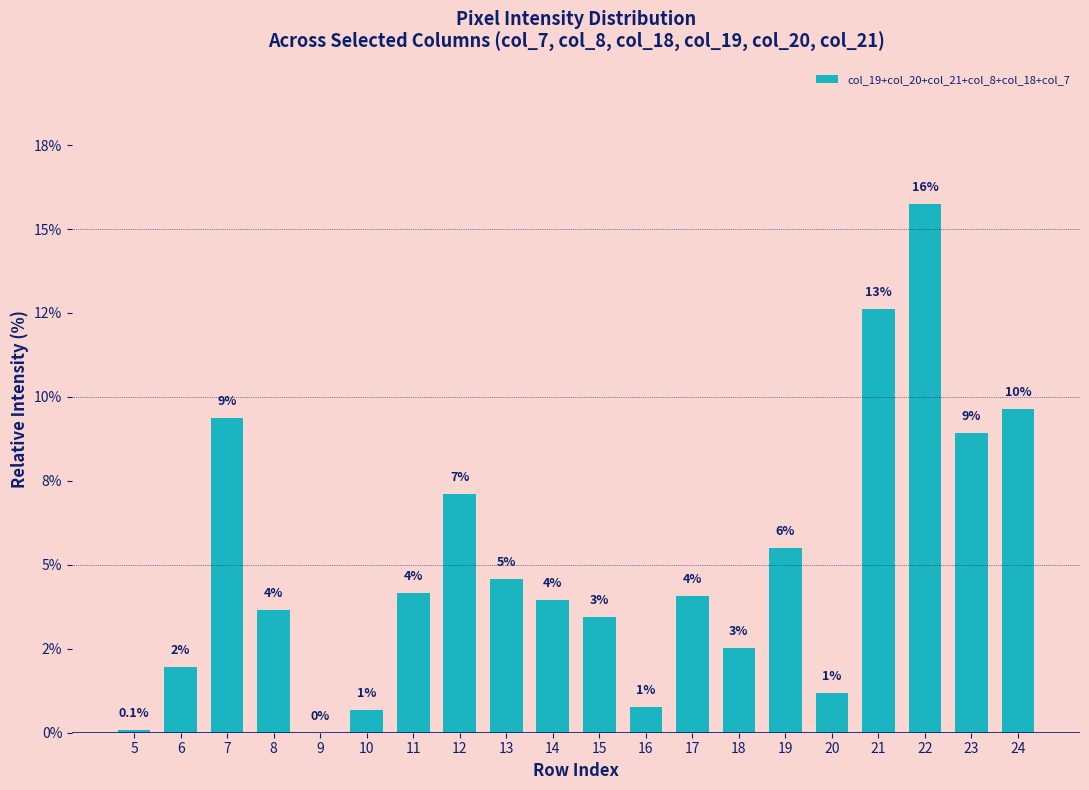

Are the bars horizontal?

No